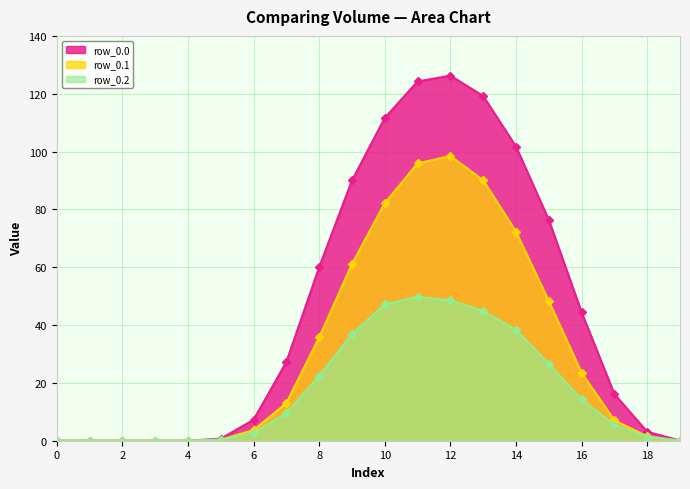

Between 16 and 7, which is larger?

16